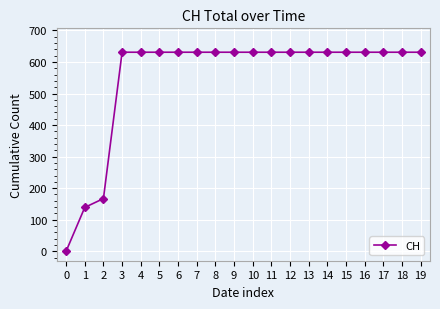

The chart shows a value of 631 at 3. True or false?

True